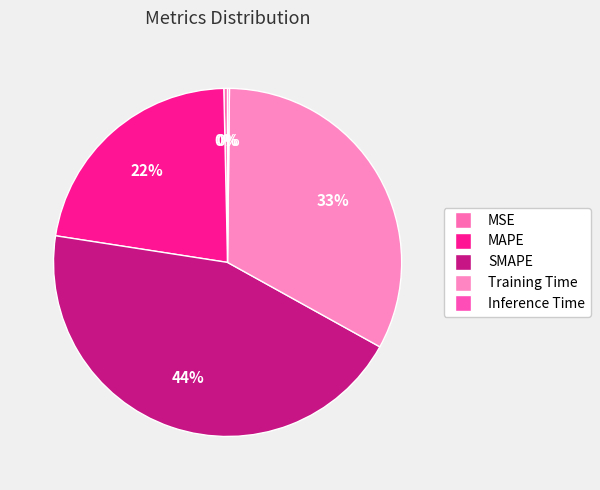

What is the smallest slice in the pie chart?

Inference Time